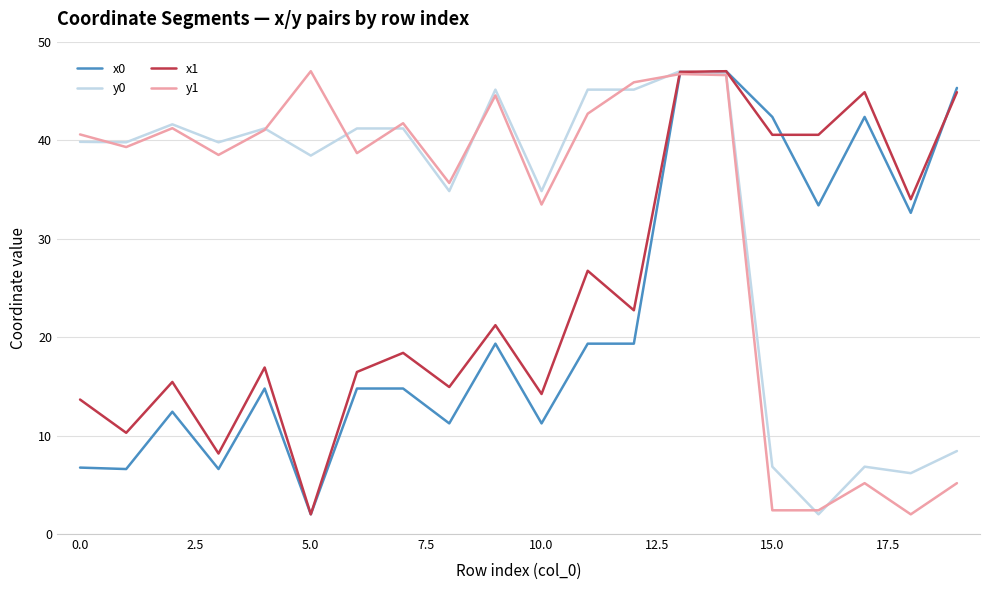

Is this an area chart (filled region under the line)?

No